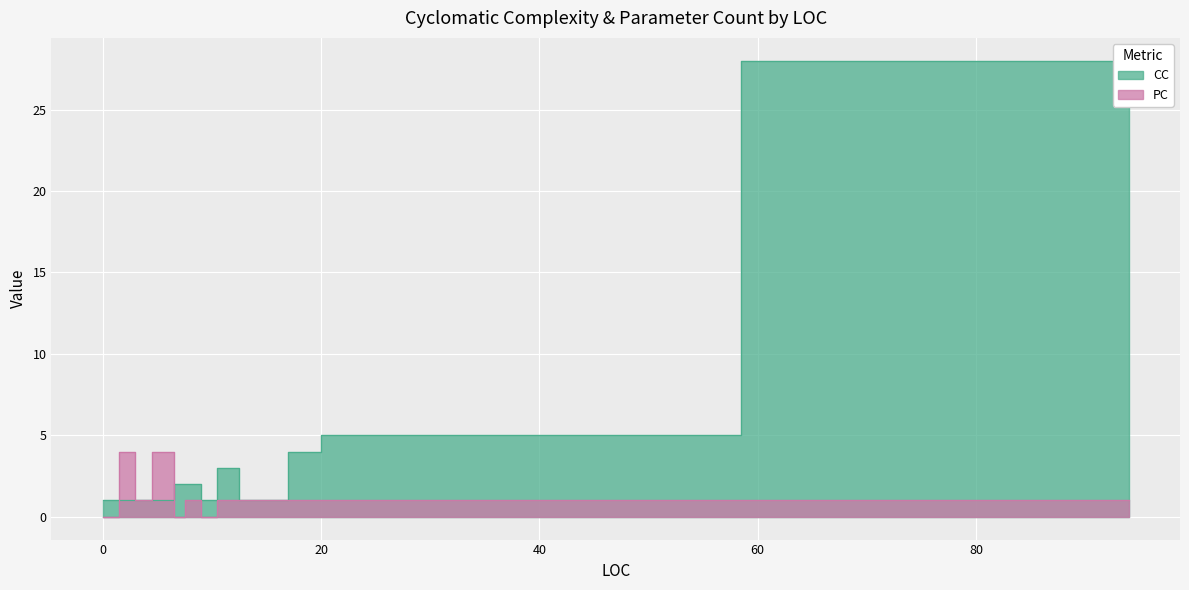

What are all the series names shown in the legend?

CC, PC